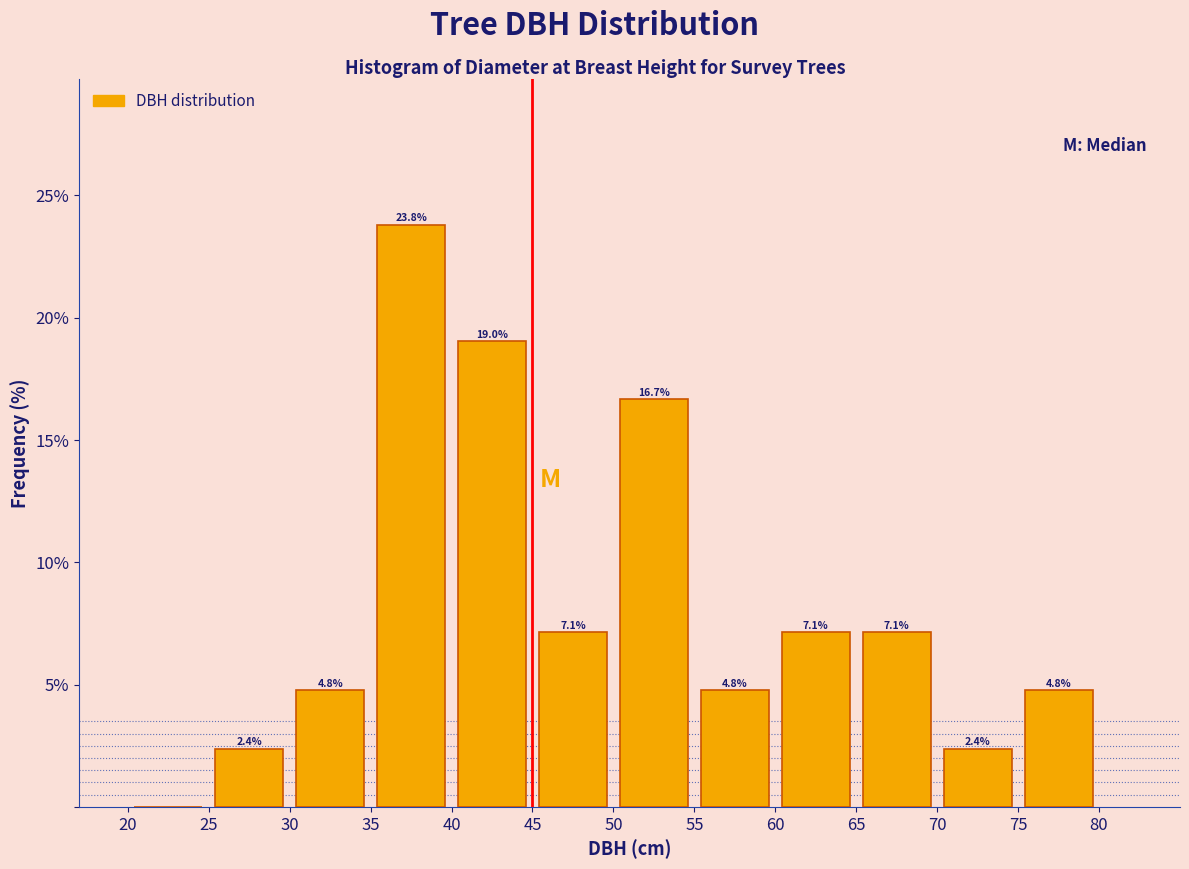

Which range on the x-axis has the tallest bar?

35 to 40